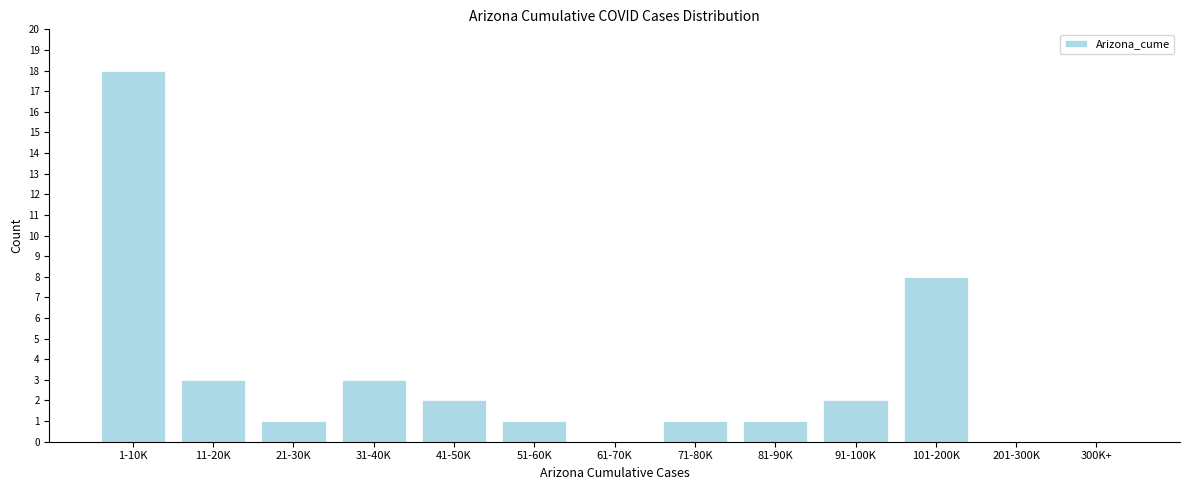

Reading left to right, transcribe all the data shown in this chart.

1-10K=18	11-20K=3	21-30K=1	31-40K=3	41-50K=2	51-60K=1	61-70K=0	71-80K=1	81-90K=1	91-100K=2	101-200K=8	201-300K=0	300K+=0